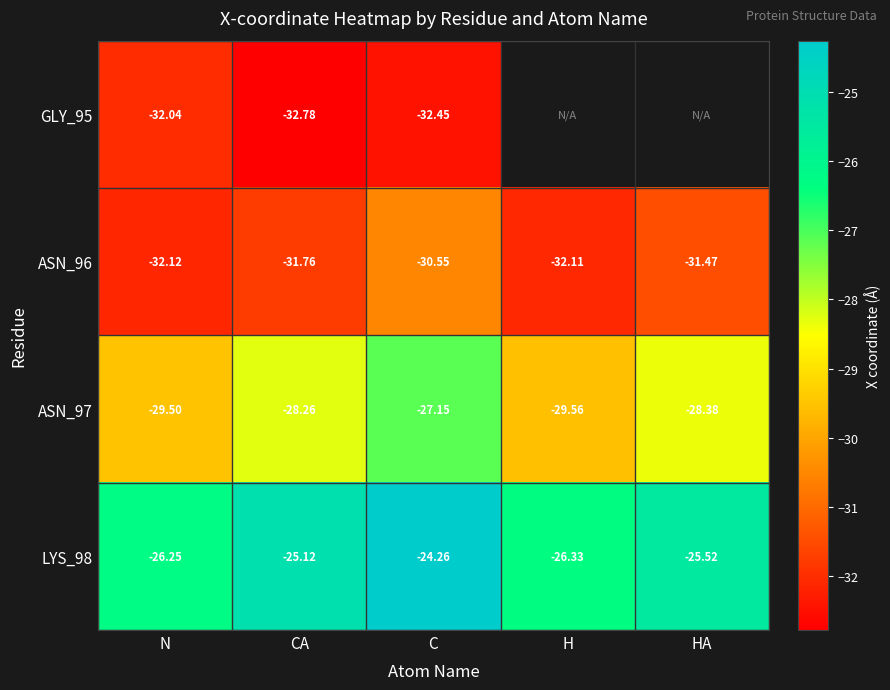

Rank the series at N from lowest to highest value.

ASN_96, GLY_95, ASN_97, LYS_98